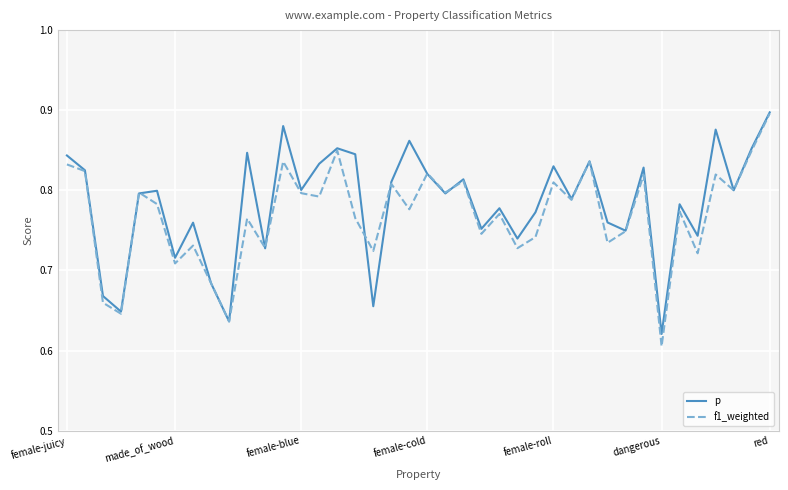

Which series has the widest spread of values?

f1_weighted